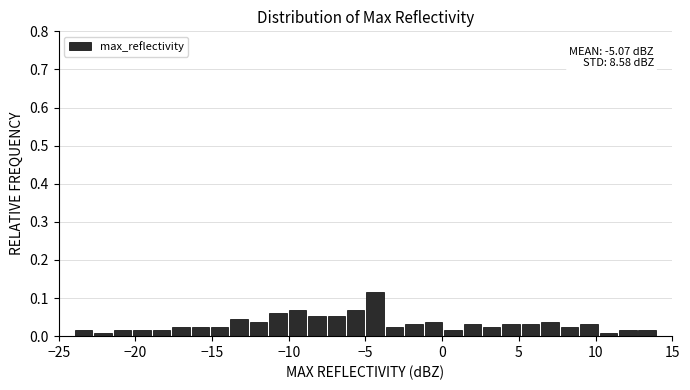

Read against the x-axis, roughly where is the centre of the tallest bar?

-4.5